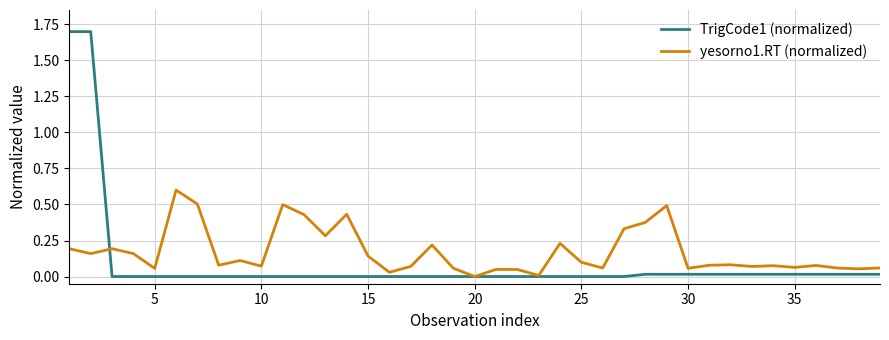

Which series has the largest range (max minus min)?

TrigCode1 (normalized)